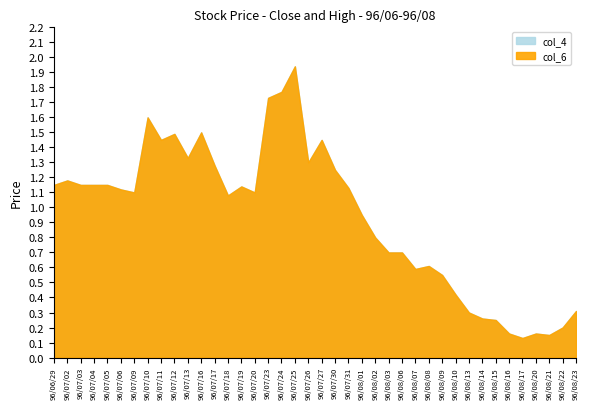

What is the label of the 23rd point from the right?

96/07/24